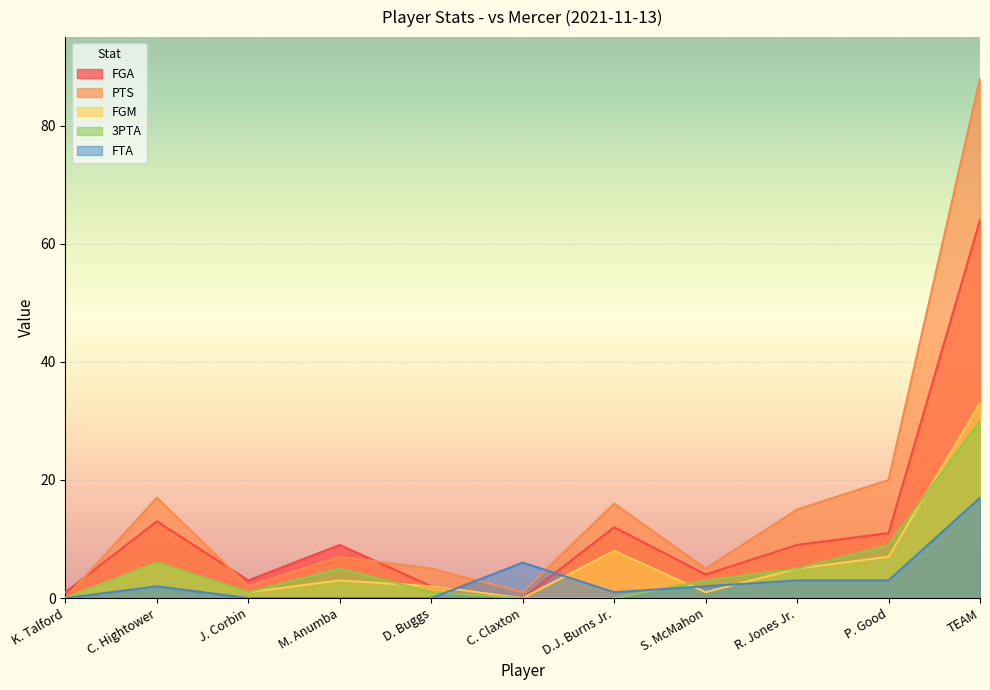

How many times do PTS and FTA cross each other?

2